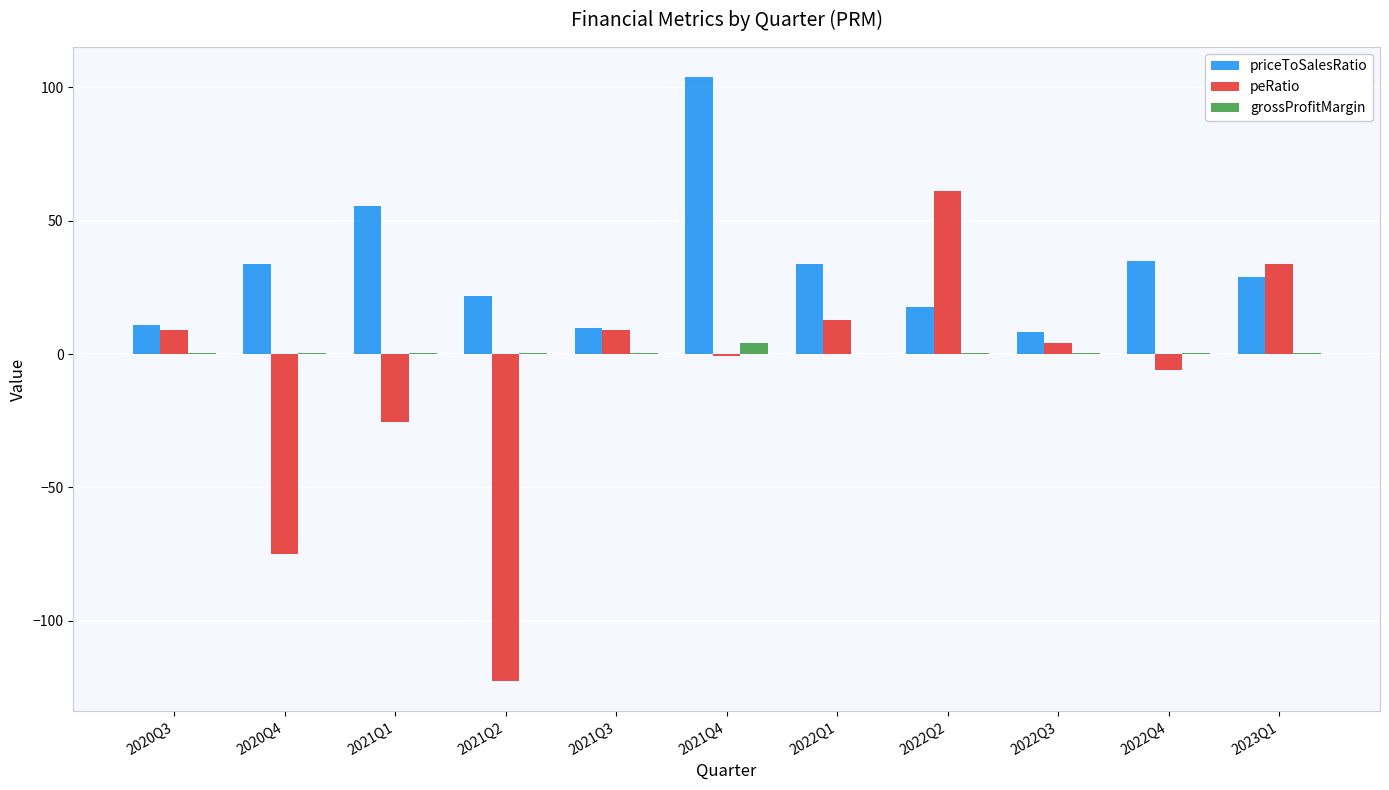

What is the sum of all peRatio values?

-99.7